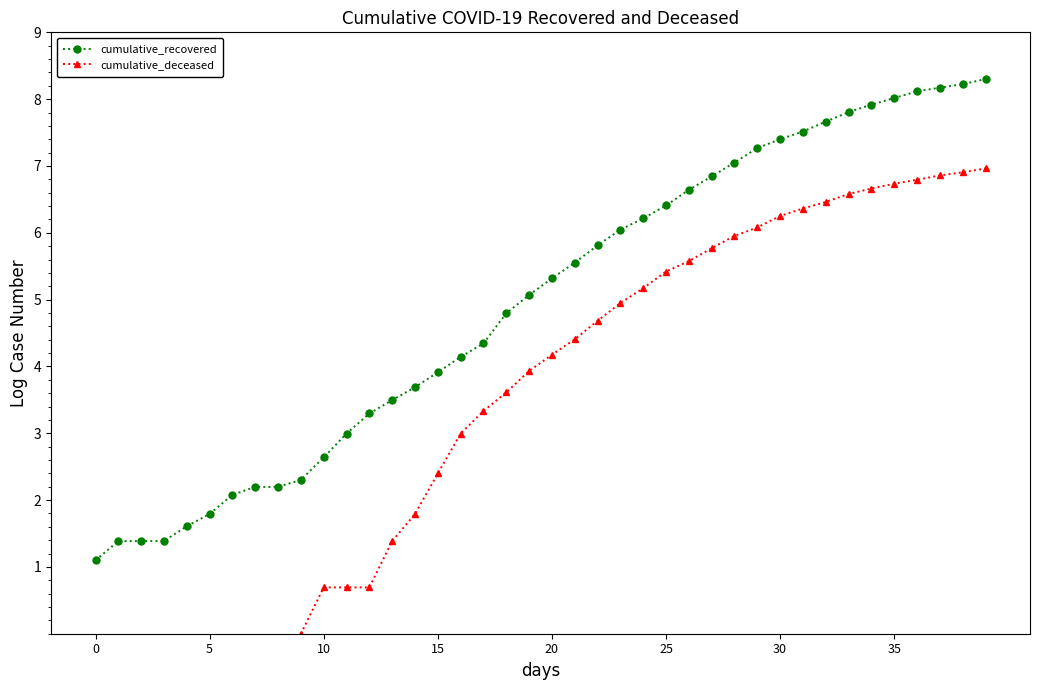

What is the maximum value for cumulative_recovered?

8.3